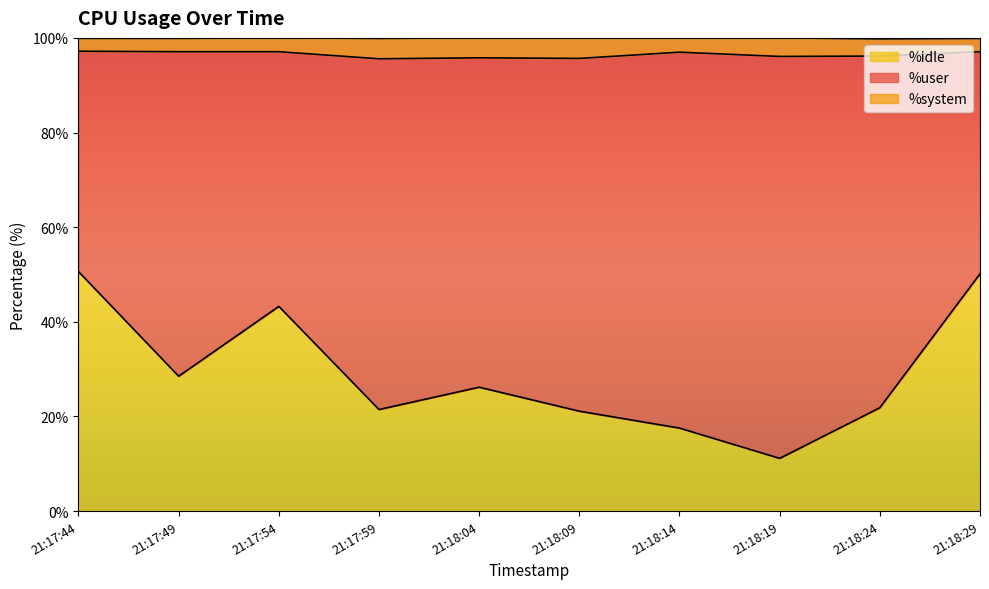

What is the minimum value for %idle?

11.1